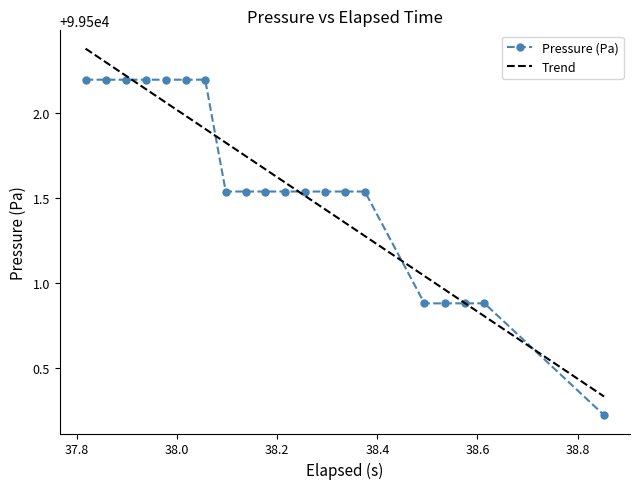

List the series in order of their peak value, highest first.

Trend, Pressure (Pa)